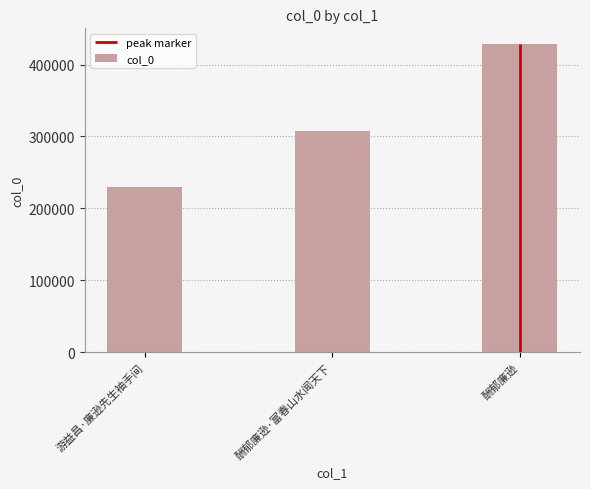

Reading left to right, list all the values displayed in this chart.

230078	307346	428953